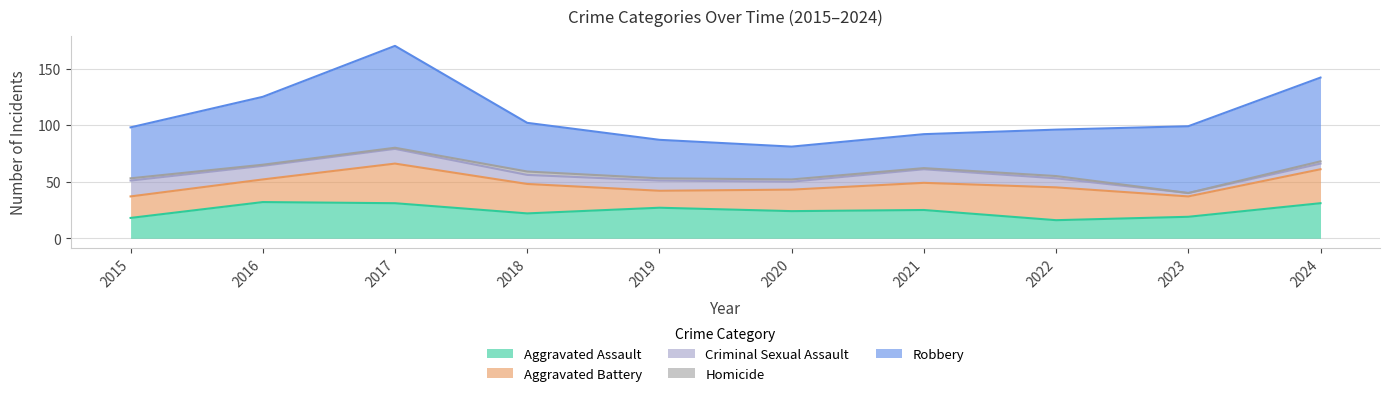

What are all the series names shown in the legend?

Aggravated Assault, Aggravated Battery, Criminal Sexual Assault, Homicide, Robbery